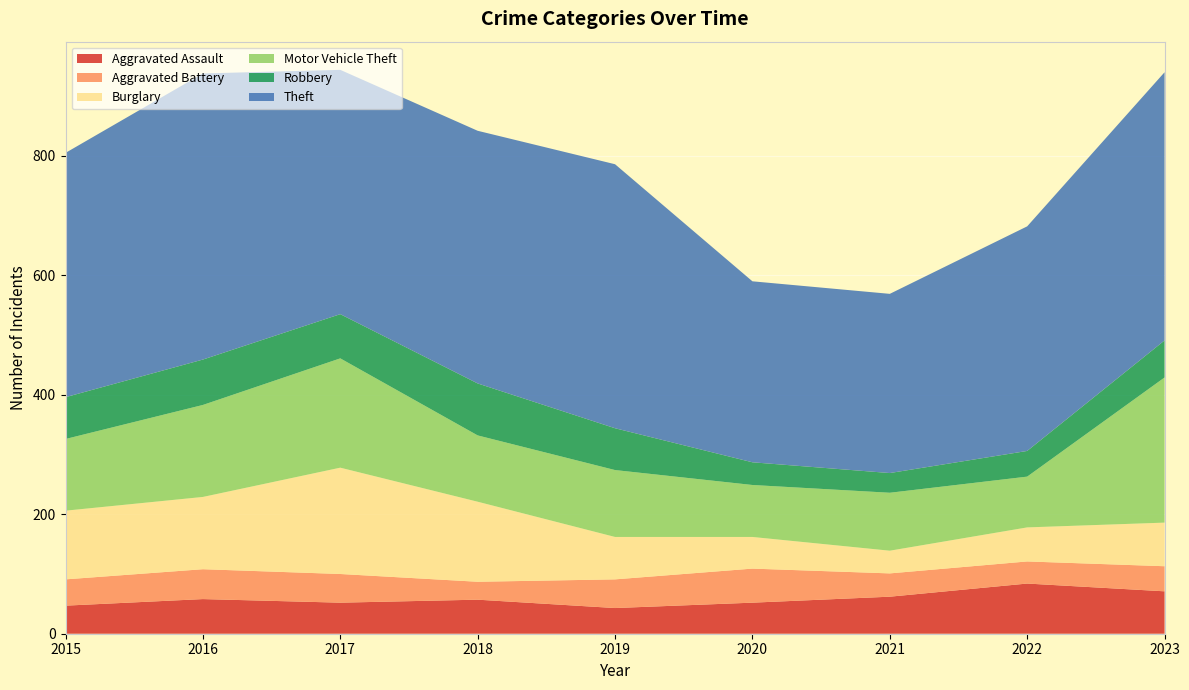

Reading left to right, transcribe all the data shown in this chart.

Aggravated Assault: 47	58	52	57	43	52	62	84	71
Aggravated Battery: 44	50	48	30	48	57	39	37	42
Burglary: 115	121	178	134	71	53	38	57	73
Motor Vehicle Theft: 120	154	183	111	112	87	97	85	243
Robbery: 70	76	74	87	70	38	33	43	62
Theft: 409	479	409	423	442	303	300	376	449